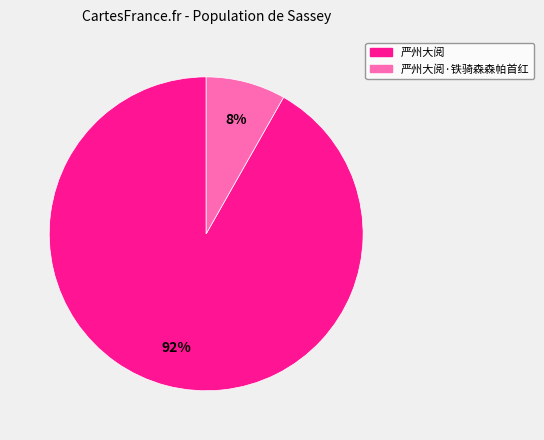

Which slice represents more than half of the pie?

严州大阅